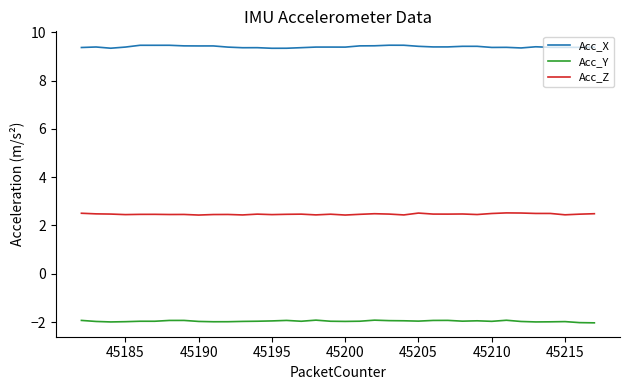

Which series has the largest total across all categories?

Acc_X